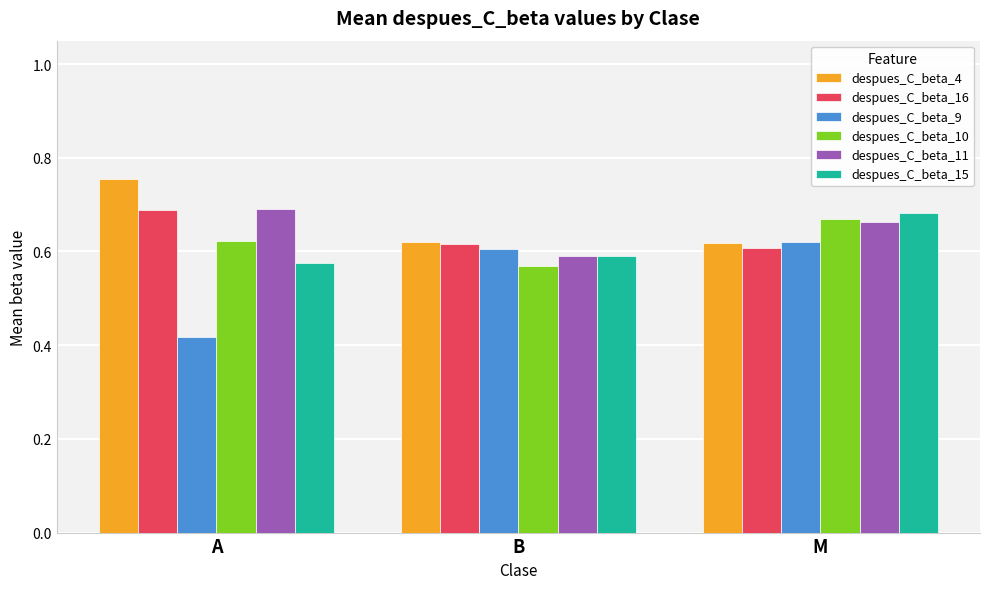

Which category has the highest value across all series?

A